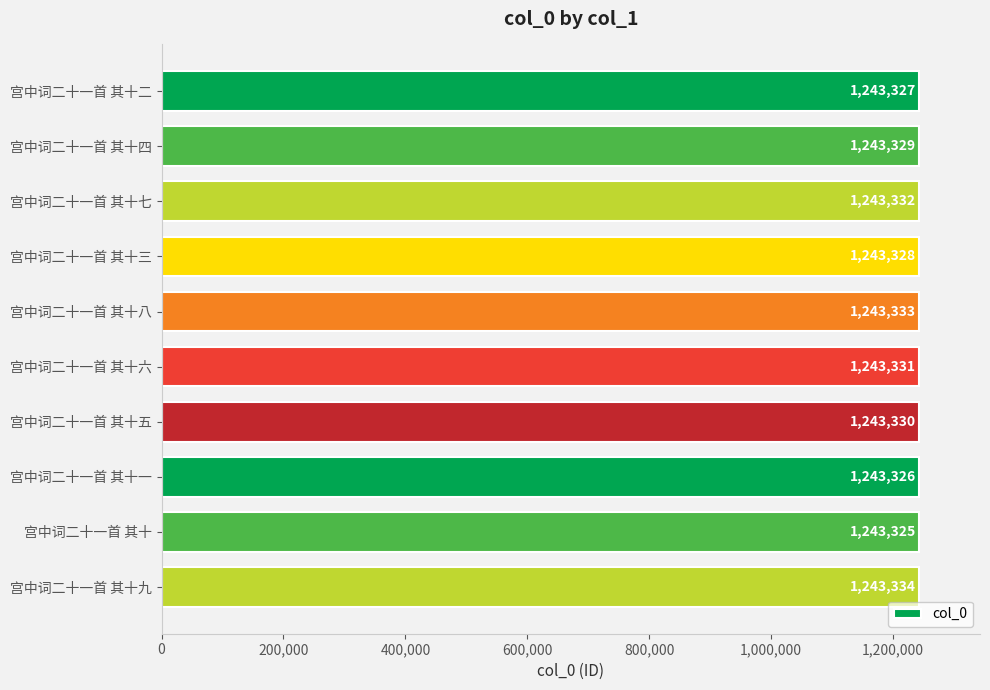

True or false: the data shows 1785026 at 宫中词二十一首 其十四.

False